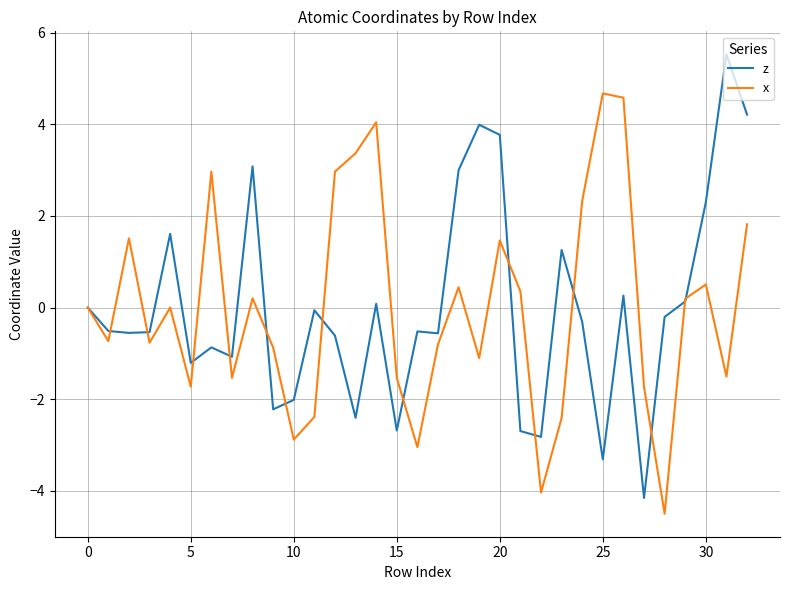

List the series in order of their peak value, highest first.

z, x